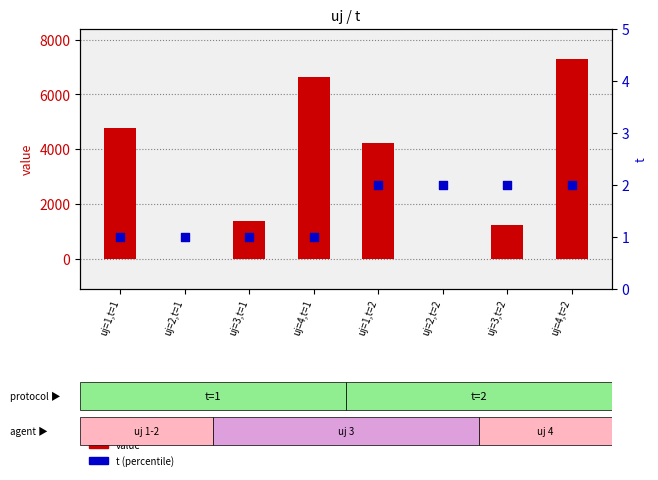

Which series contains the highest Y value?

value